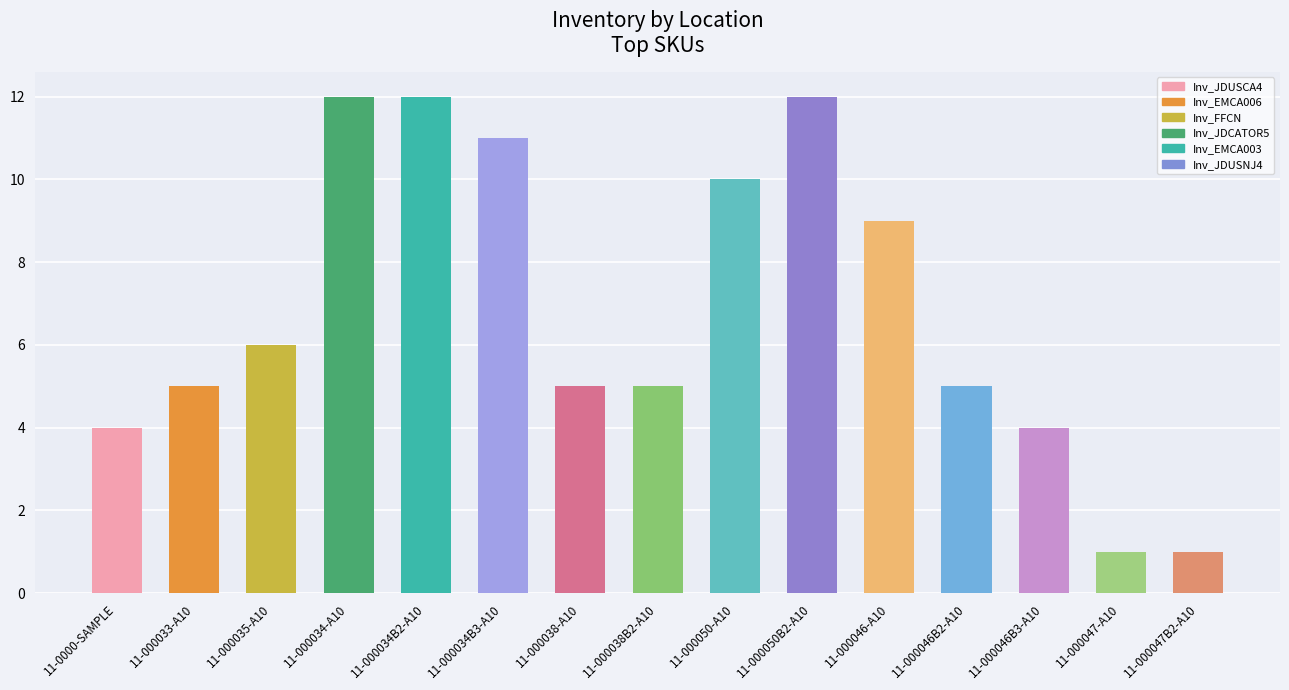

What is the greatest value displayed?

12